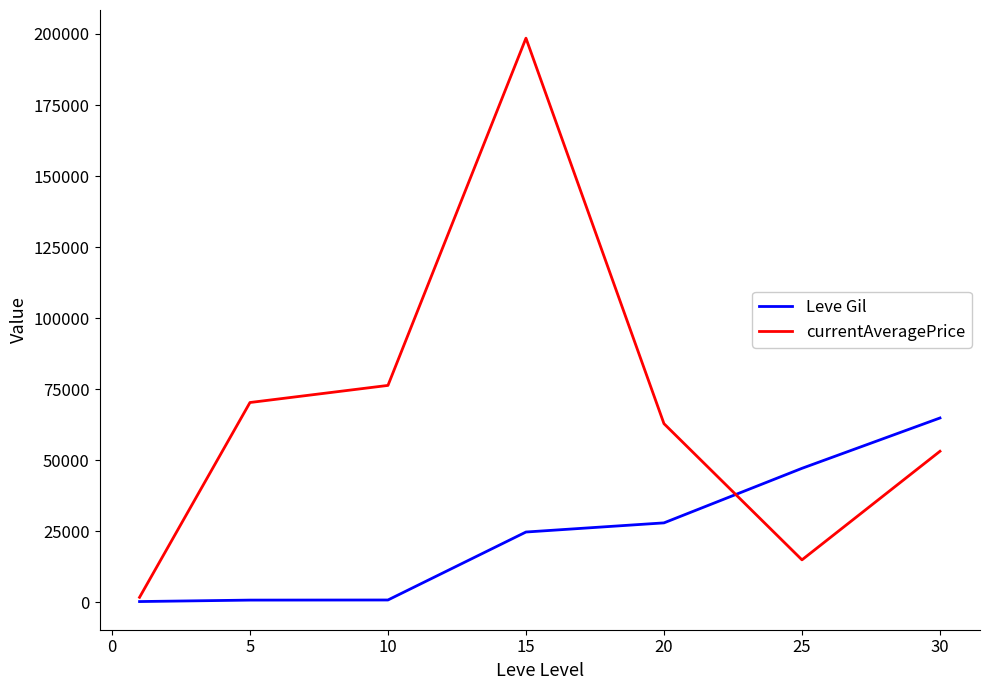

Which series has the largest total across all categories?

currentAveragePrice